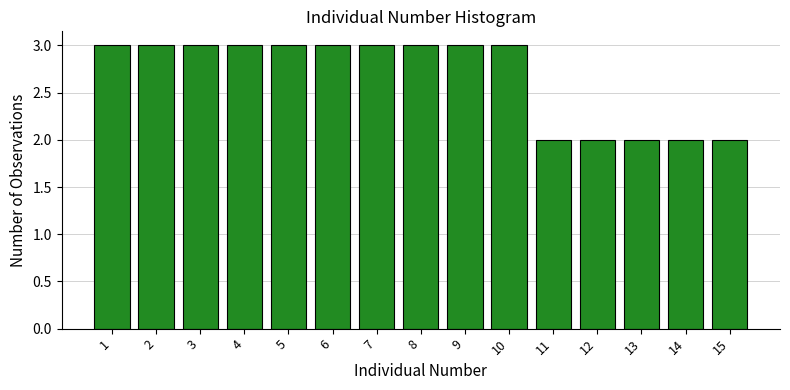

Reading right to left, transcribe all the data shown in this chart.

15=2	14=2	13=2	12=2	11=2	10=3	9=3	8=3	7=3	6=3	5=3	4=3	3=3	2=3	1=3